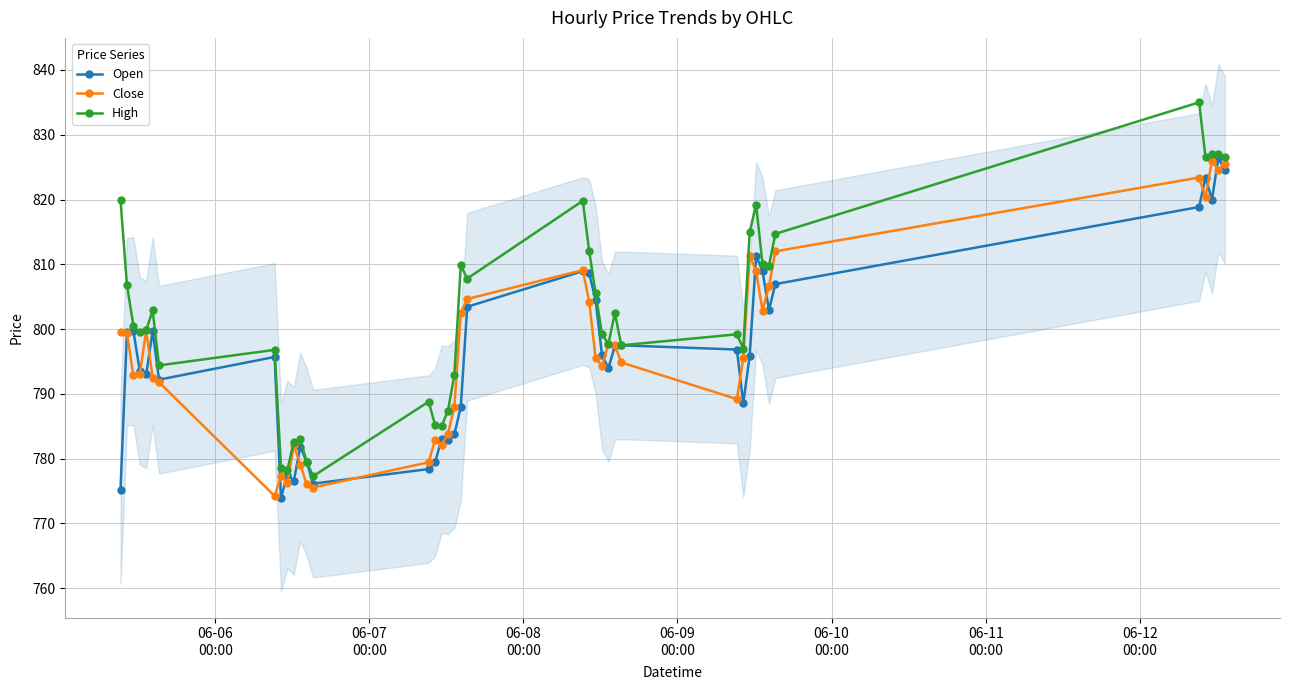

What is the sum of all Close values?

31872.5